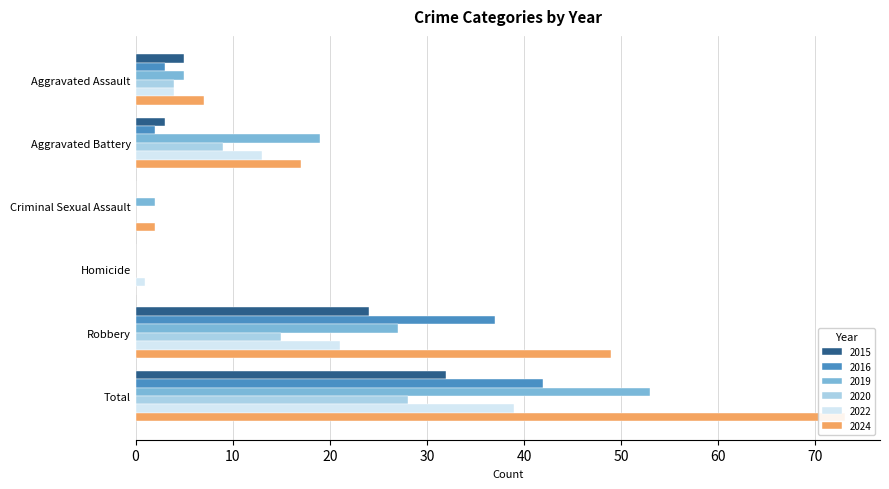

Reading left to right, what are all the values shown in this chart?

2015: Aggravated Assault=5	Aggravated Battery=3	Criminal Sexual Assault=0	Homicide=0	Robbery=24	Total=32
2016: Aggravated Assault=3	Aggravated Battery=2	Criminal Sexual Assault=0	Homicide=0	Robbery=37	Total=42
2019: Aggravated Assault=5	Aggravated Battery=19	Criminal Sexual Assault=2	Homicide=0	Robbery=27	Total=53
2020: Aggravated Assault=4	Aggravated Battery=9	Criminal Sexual Assault=0	Homicide=0	Robbery=15	Total=28
2022: Aggravated Assault=4	Aggravated Battery=13	Criminal Sexual Assault=0	Homicide=1	Robbery=21	Total=39
2024: Aggravated Assault=7	Aggravated Battery=17	Criminal Sexual Assault=2	Homicide=0	Robbery=49	Total=73